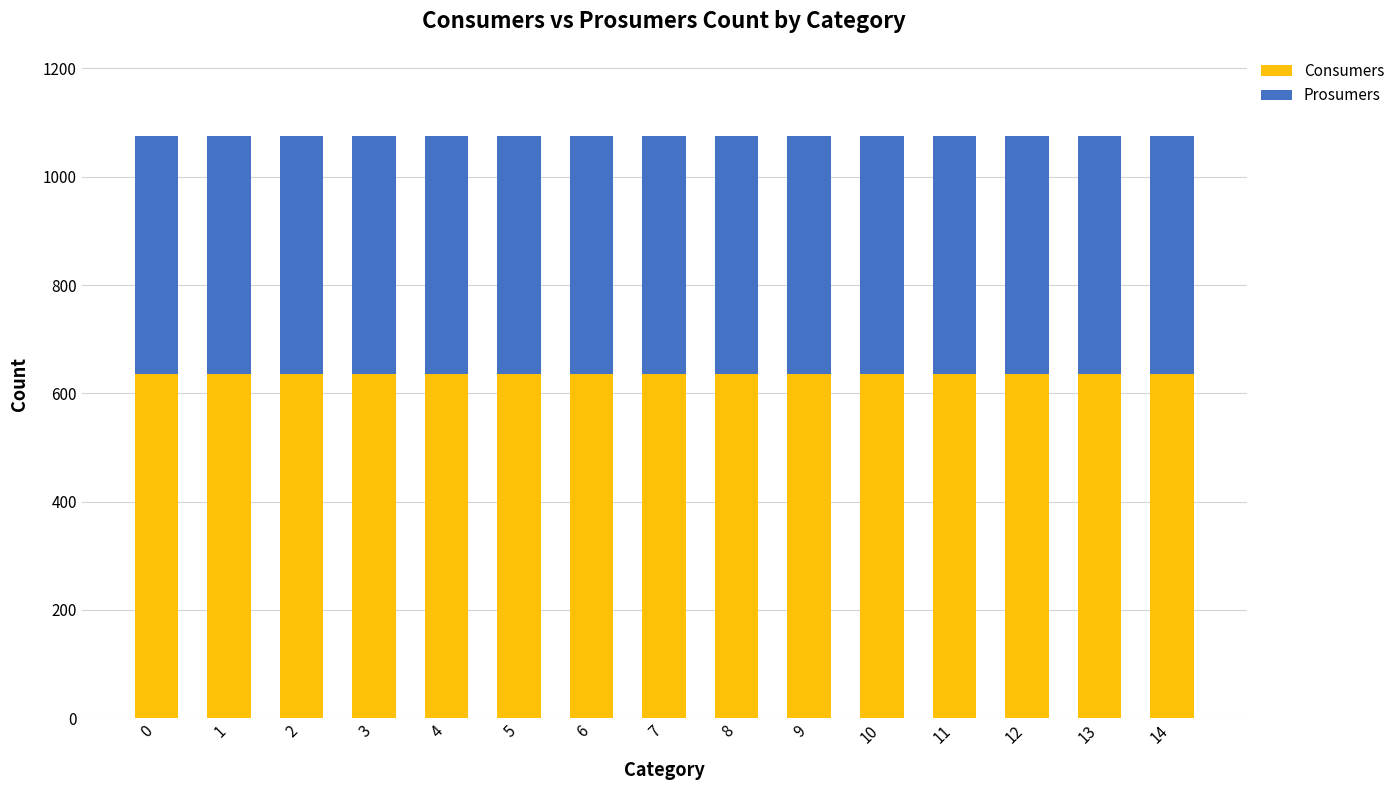

What is the maximum value for Consumers?

635